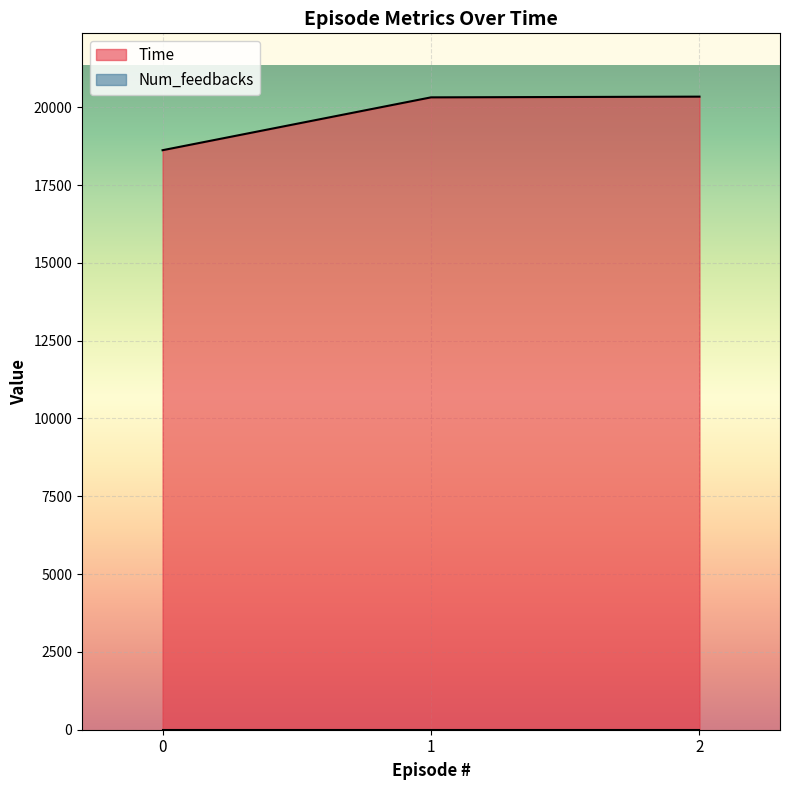

The value of Time at 2 is 20340. True or false?

True